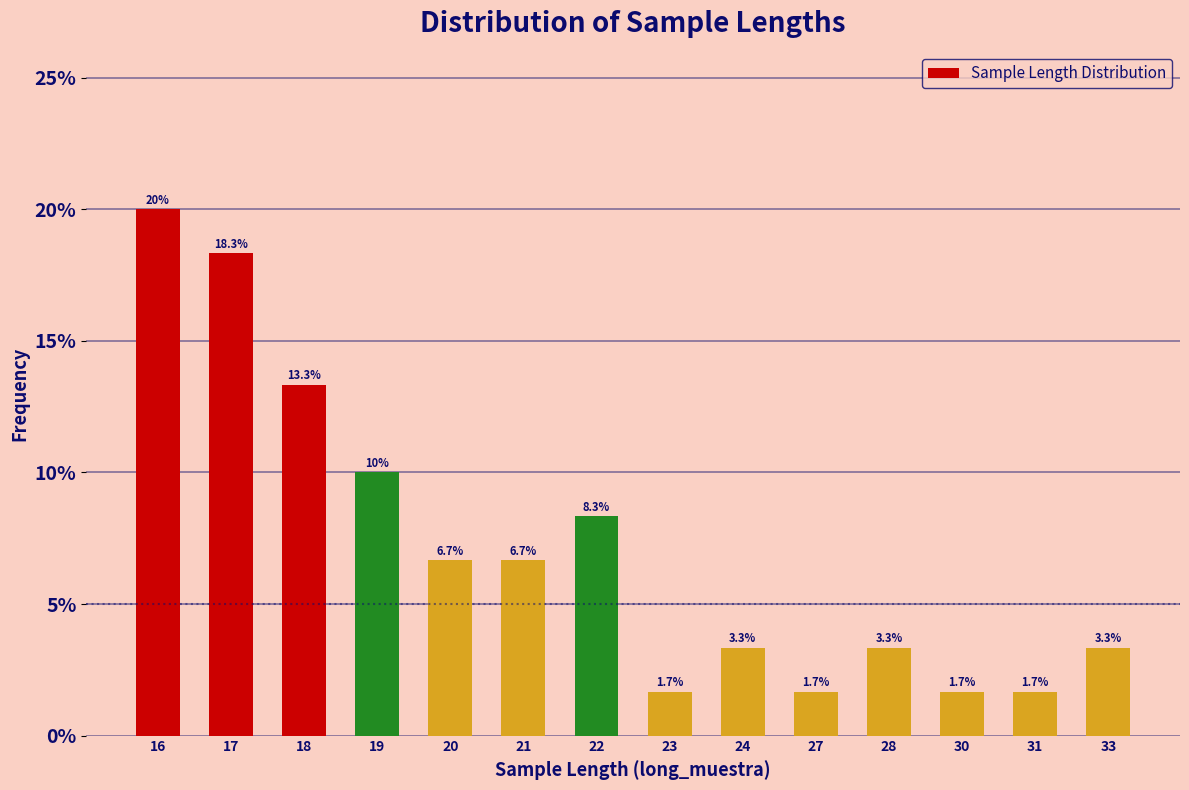

List the labels in order of value, largest first.

16, 17, 18, 19, 22, 20, 21, 24, 28, 33, 23, 27, 30, 31